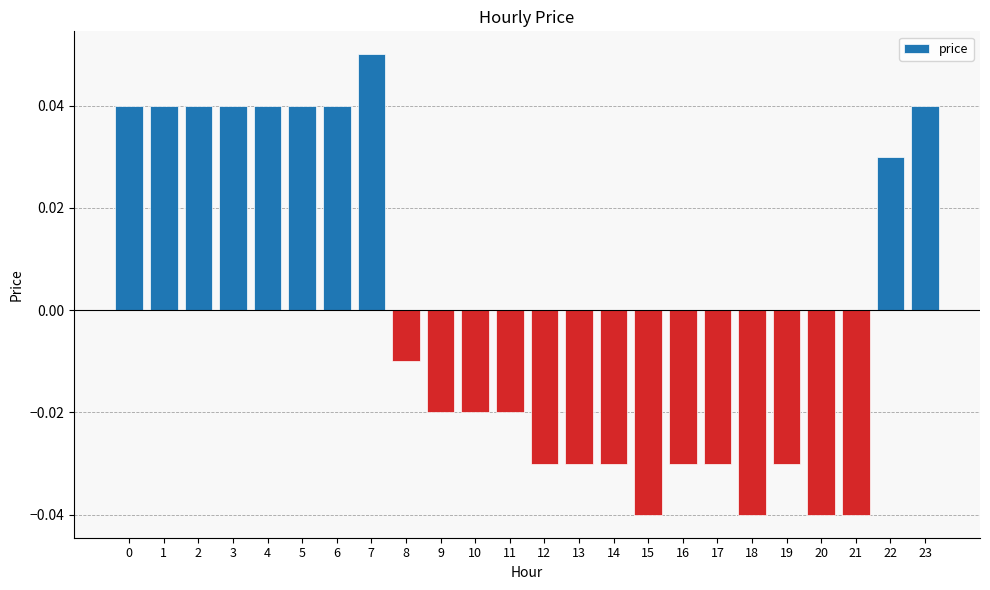

Which category has the highest value across all series?

7